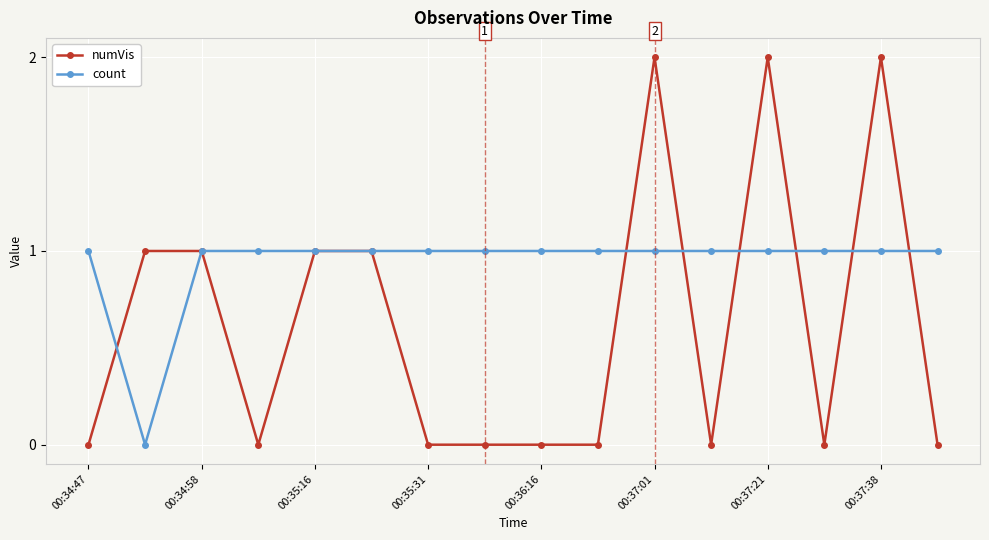

List the series in order of their overall mean, lowest first.

numVis, count